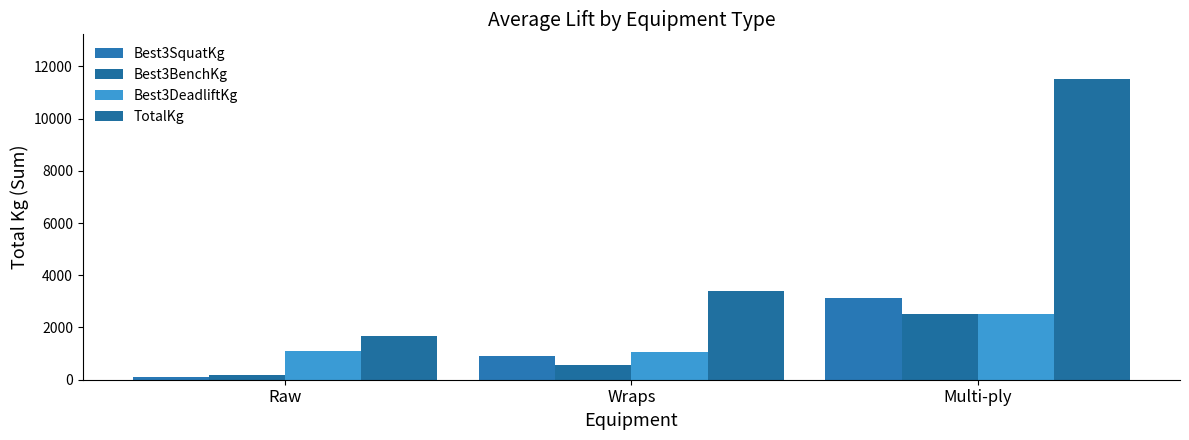

Which series has the largest range (max minus min)?

TotalKg